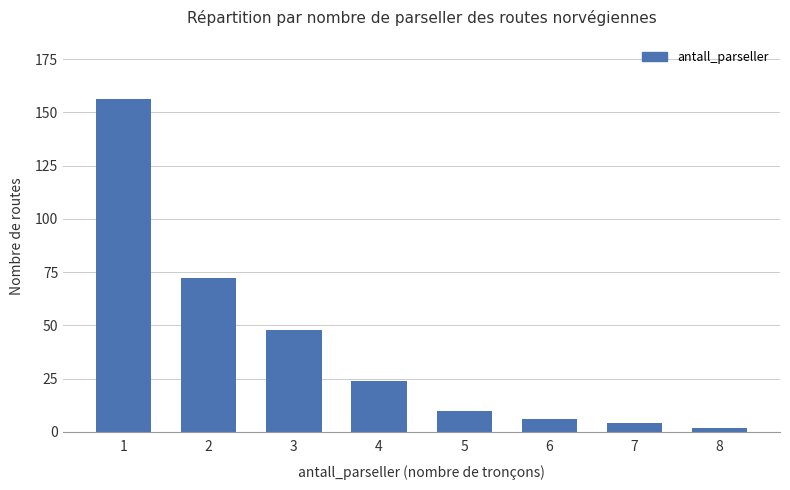

Reading left to right, transcribe all the data shown in this chart.

156	72	48	24	10	6	4	2